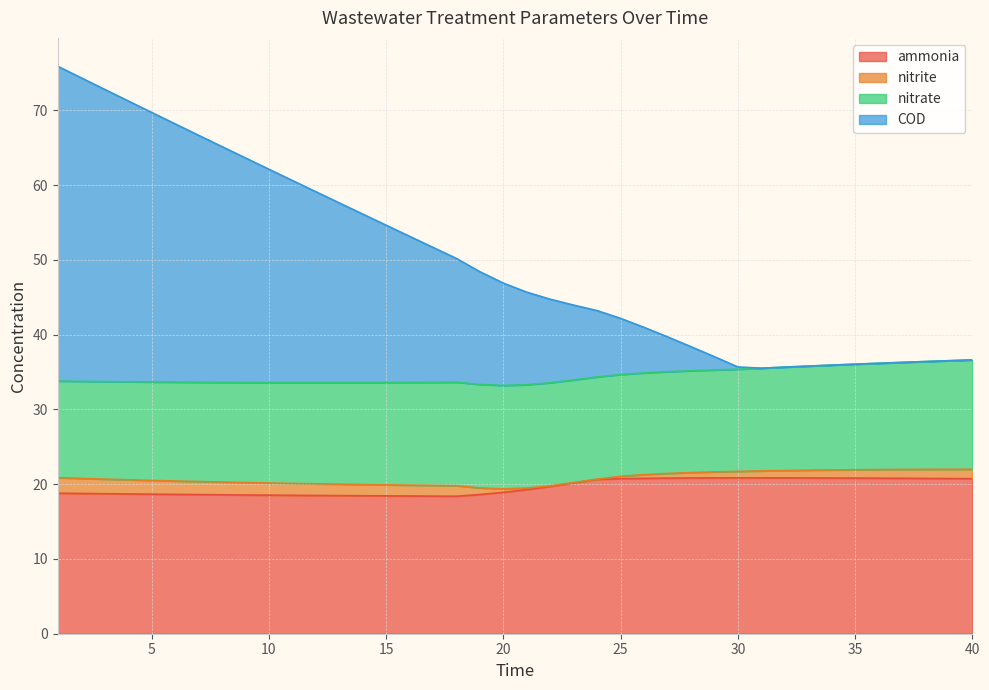

What are all the series names shown in the legend?

ammonia, nitrite, nitrate, COD